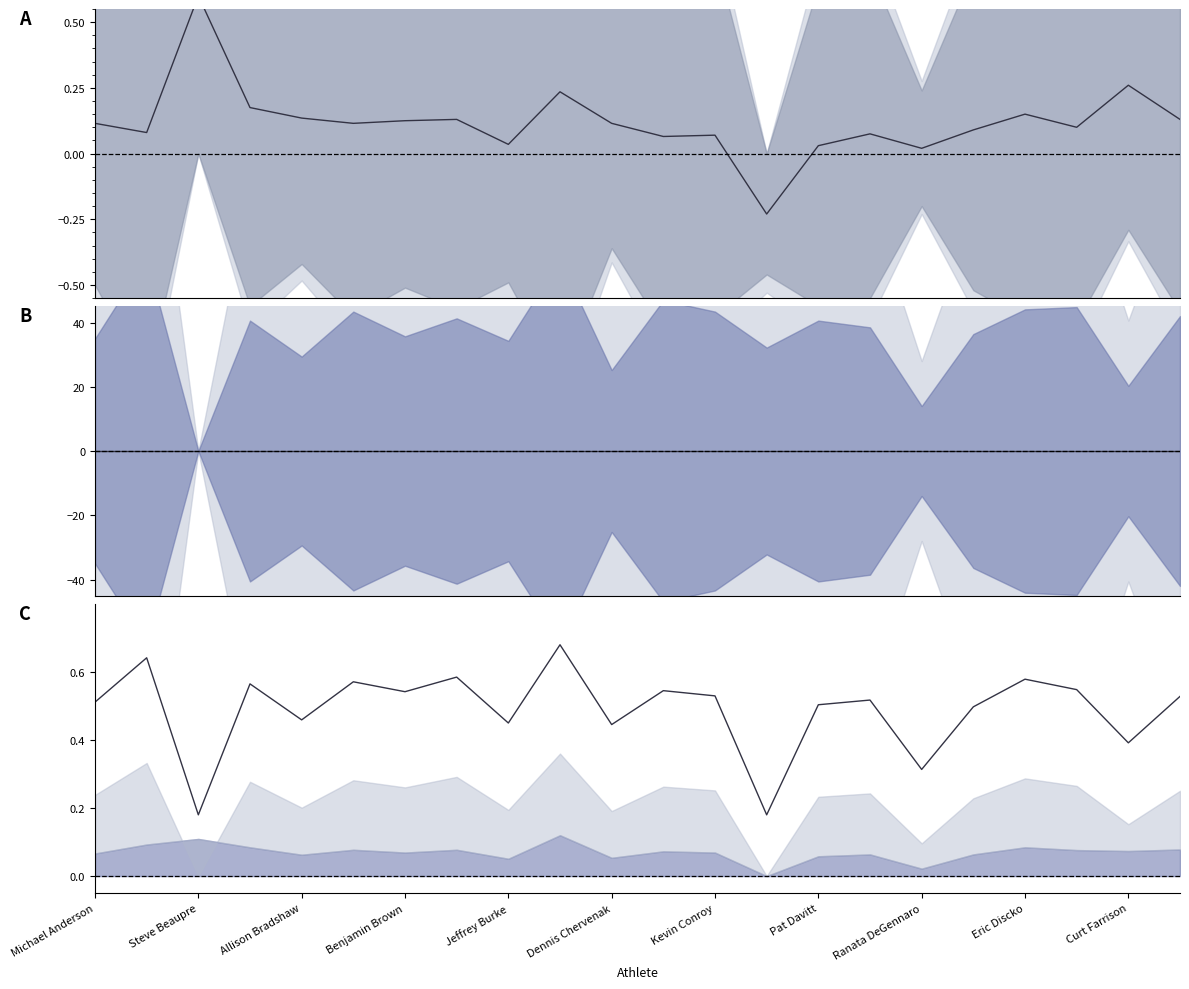

Is the value of bench at 14 greater than the value of squat at 21?

No